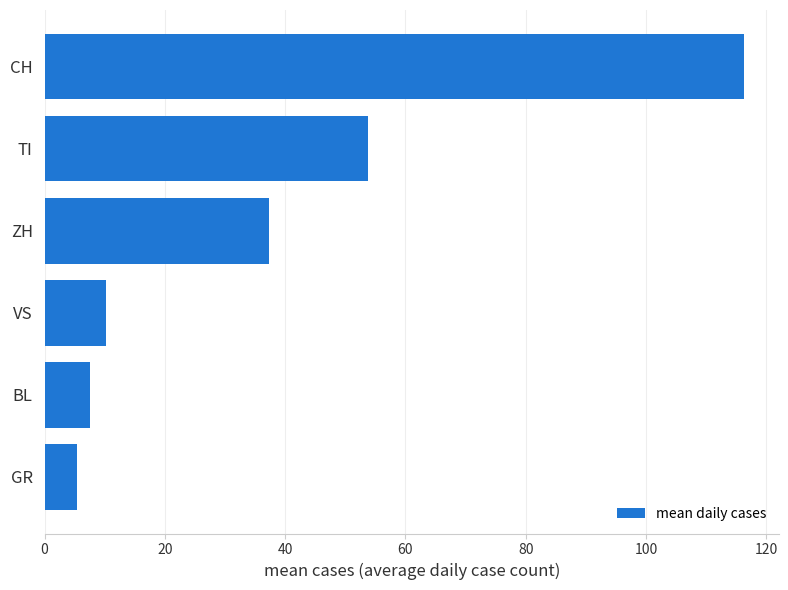

Reading bottom to top, extract all data points from this chart.

GR=5.3	BL=7.5	VS=10.2	ZH=37.2	TI=53.8	CH=116.3